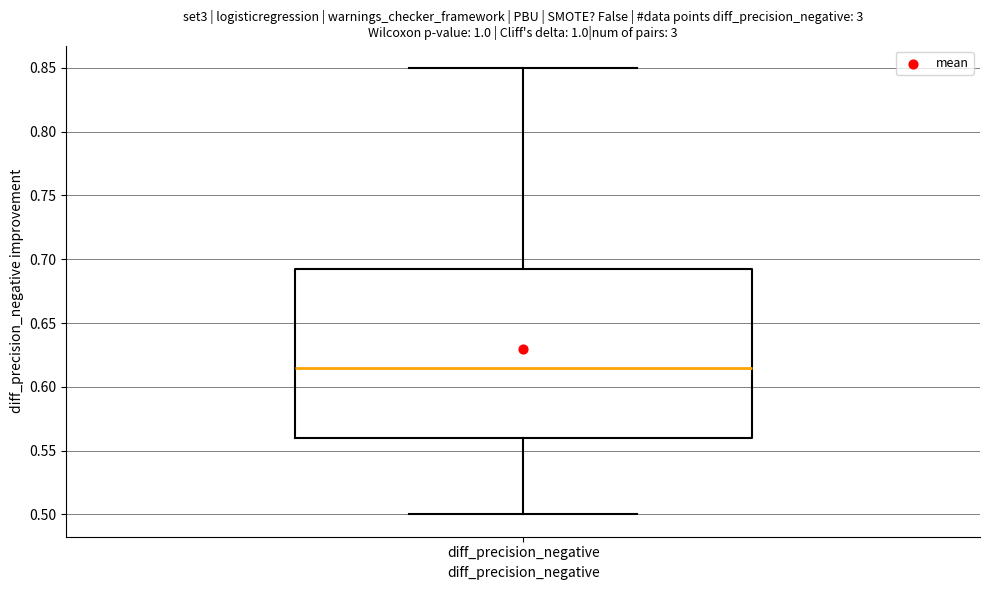

Transcribe this box plot: give where the median line is, the range the box spans, and where the two whiskers end, as read against the y-axis. The values are not printed on the chart, so give them approximately, as read against the axis.

median 0.615, box 0.560 to 0.695, whiskers 0.500 to 0.850